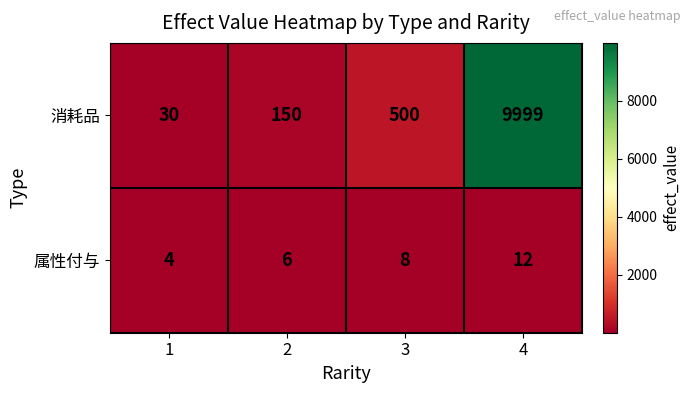

The 消耗品 series shows 150 at 2. True or false?

True